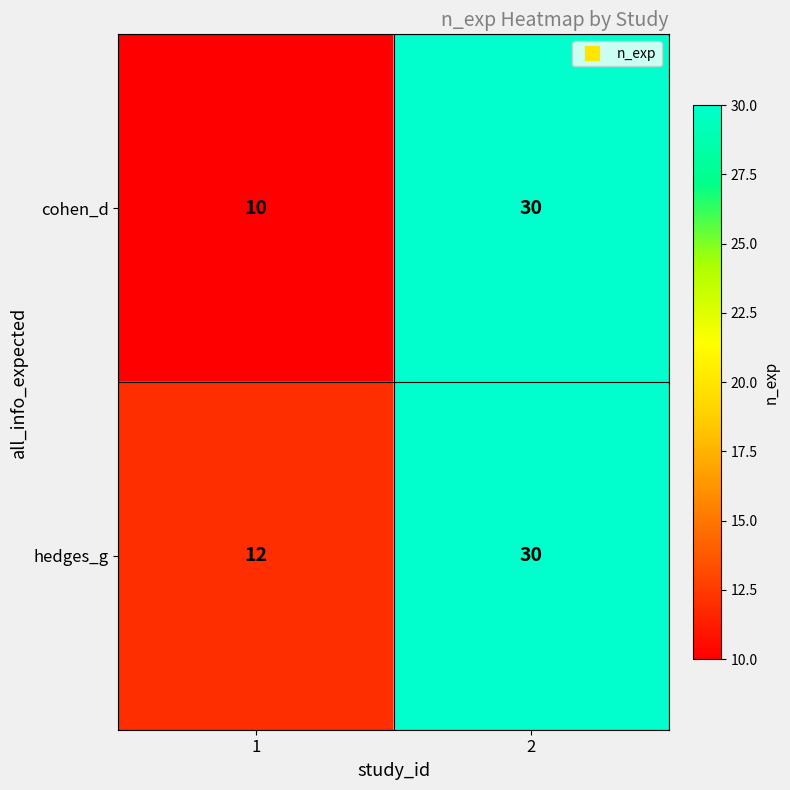

At 1, list the series in order from smallest to largest.

cohen_d, hedges_g